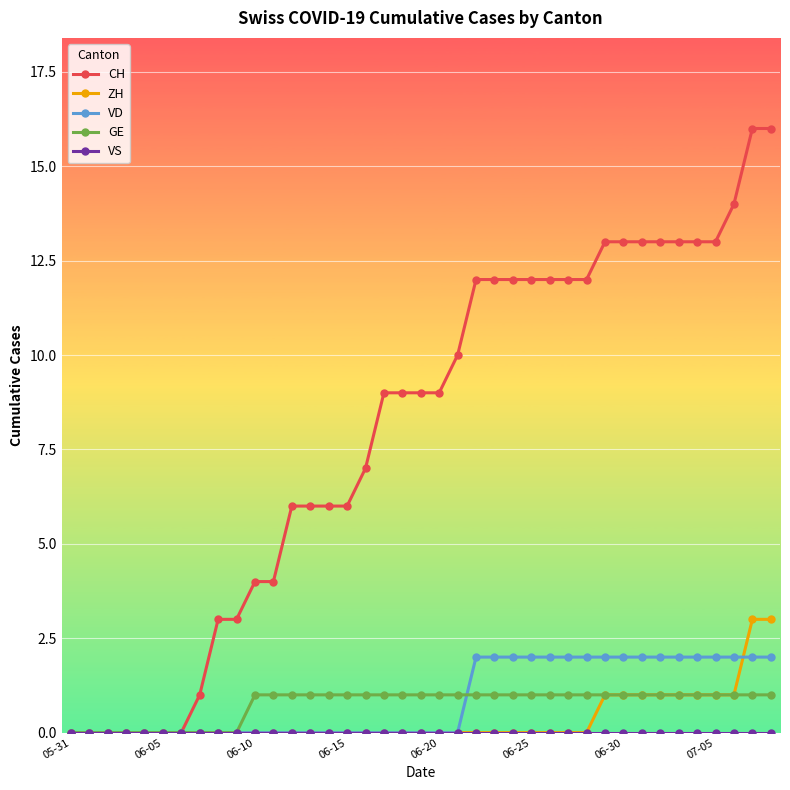

Which series has the widest spread of values?

CH